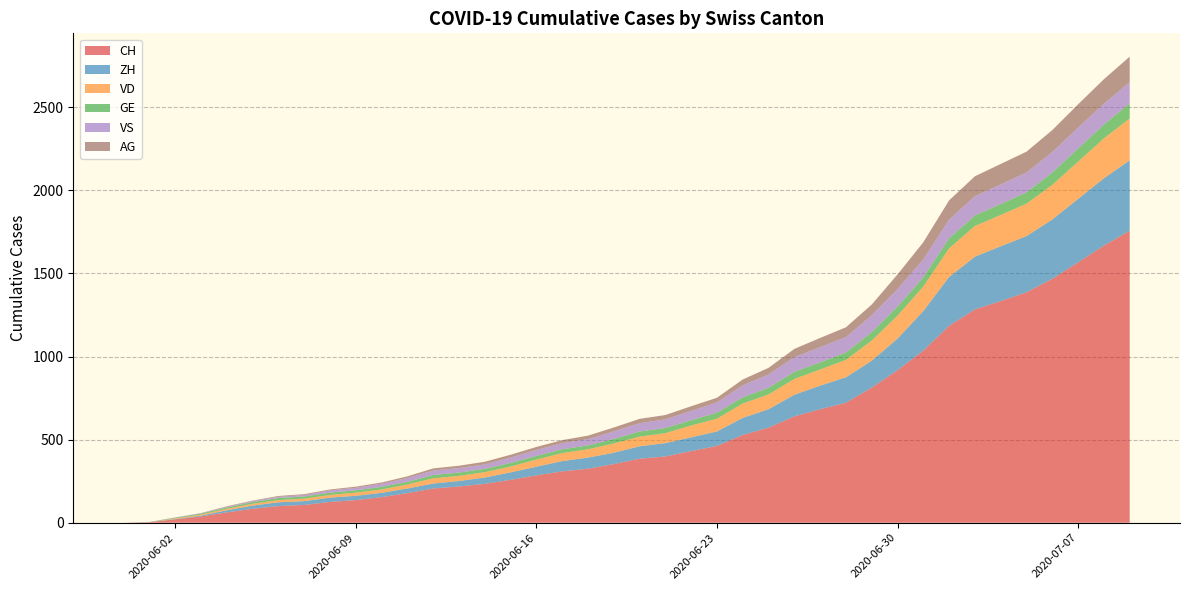

Reading left to right, what are all the values shown in this chart?

CH: 0	3	20	38	62	84	100	107	125	136	154	178	206	218	234	258	285	309	325	353	385	399	431	462	528	572	640	683	722	813	918	1036	1185	1284	1334	1387	1468	1567	1668	1757
ZH: 0	0	2	5	13	19	23	23	26	26	26	28	30	33	38	45	52	62	67	68	75	80	83	87	103	111	130	142	153	162	190	238	294	317	330	338	357	382	405	424
VD: 0	0	4	6	9	11	13	15	16	19	20	24	31	31	32	35	43	48	50	56	58	60	71	77	86	89	95	97	105	121	138	147	172	185	188	195	208	224	240	252
GE: 0	1	4	6	8	10	13	13	14	14	16	16	20	20	20	22	22	23	23	27	31	31	32	36	38	40	43	43	44	51	55	56	61	63	66	68	75	79	83	91
VS: 0	1	2	2	4	6	7	9	14	15	19	23	27	27	27	32	36	37	38	46	50	52	56	62	72	80	88	92	93	101	105	108	112	116	118	120	123	126	126	128
AG: 0	0	0	1	3	3	5	5	5	7	7	10	13	14	16	17	18	18	21	23	26	26	28	28	35	40	50	55	59	65	88	103	116	120	123	125	132	140	147	153